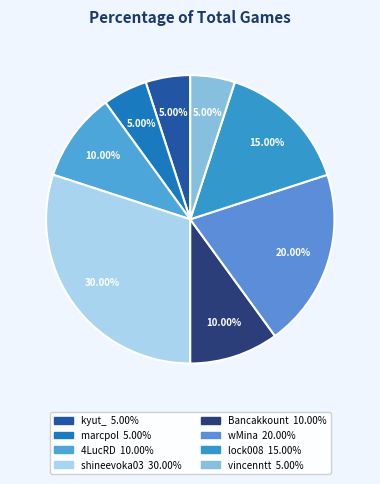

Is there any slice that represents more than half of the pie?

No